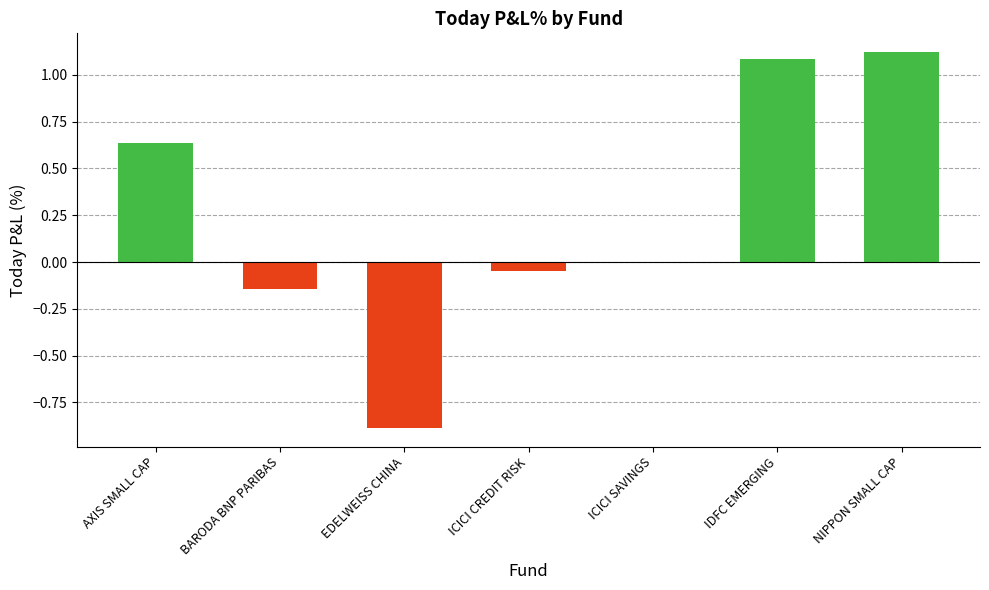

List the labels in order of value, smallest first.

EDELWEISS CHINA, BARODA BNP PARIBAS, ICICI CREDIT RISK, ICICI SAVINGS, AXIS SMALL CAP, IDFC EMERGING, NIPPON SMALL CAP